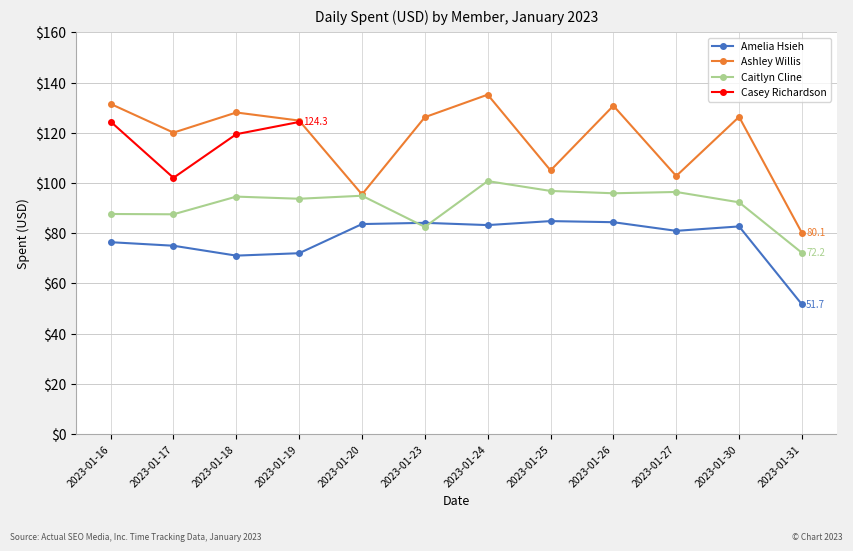

What is the value of the Ashley Willis point at the 8th from the left?

105.0